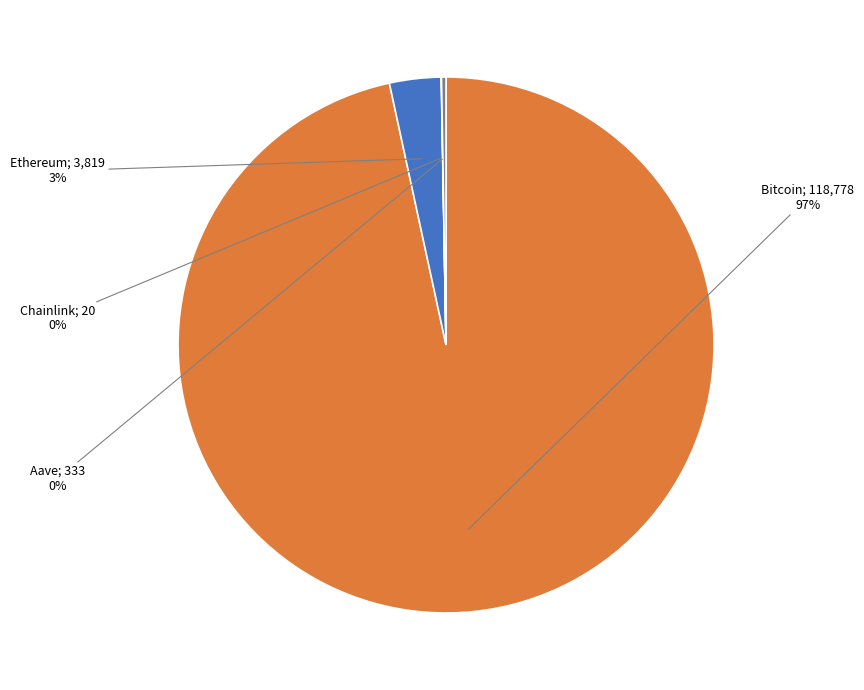

To the nearest percent, what is the difference between the largest and smallest slice percentages?

97%